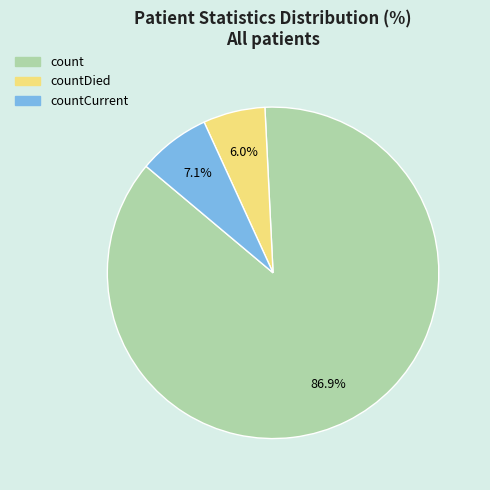

Is there any slice that represents more than half of the pie?

Yes